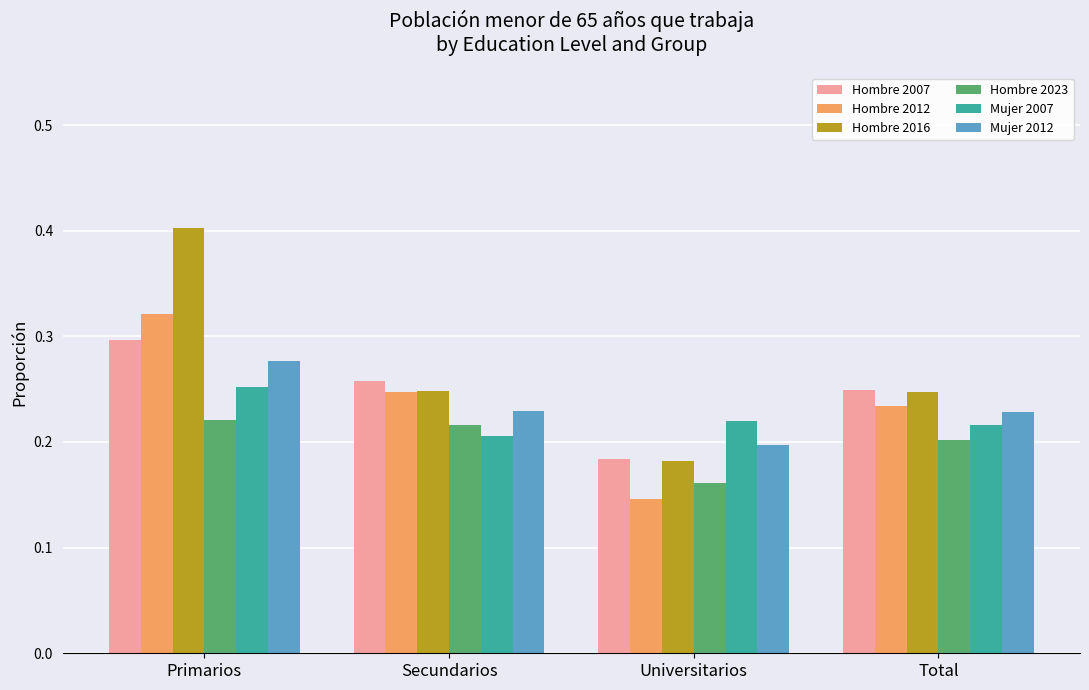

How many Hombre 2012 values are between 0 and 1?

4